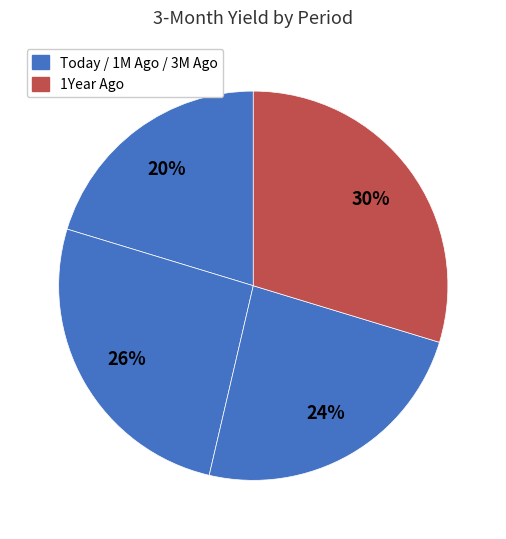

How many segments does this pie chart have?

4